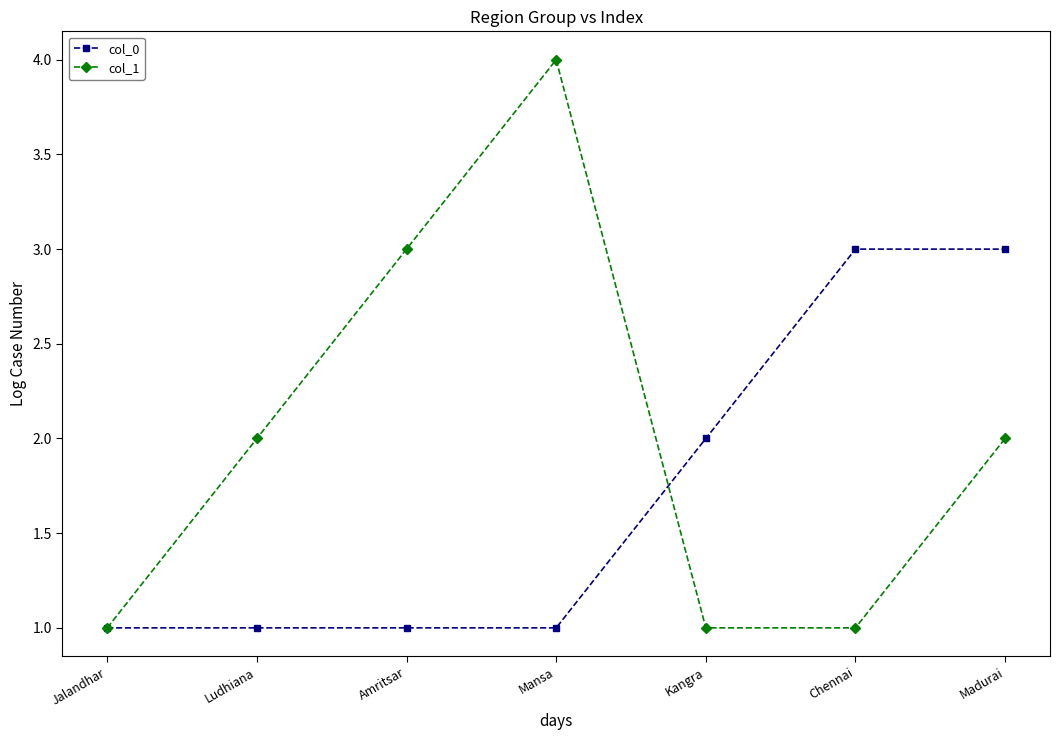

Reading left to right, what are all the values shown in this chart?

col_0: Jalandhar=1	Ludhiana=1	Amritsar=1	Mansa=1	Kangra=2	Chennai=3	Madurai=3
col_1: Jalandhar=1	Ludhiana=2	Amritsar=3	Mansa=4	Kangra=1	Chennai=1	Madurai=2